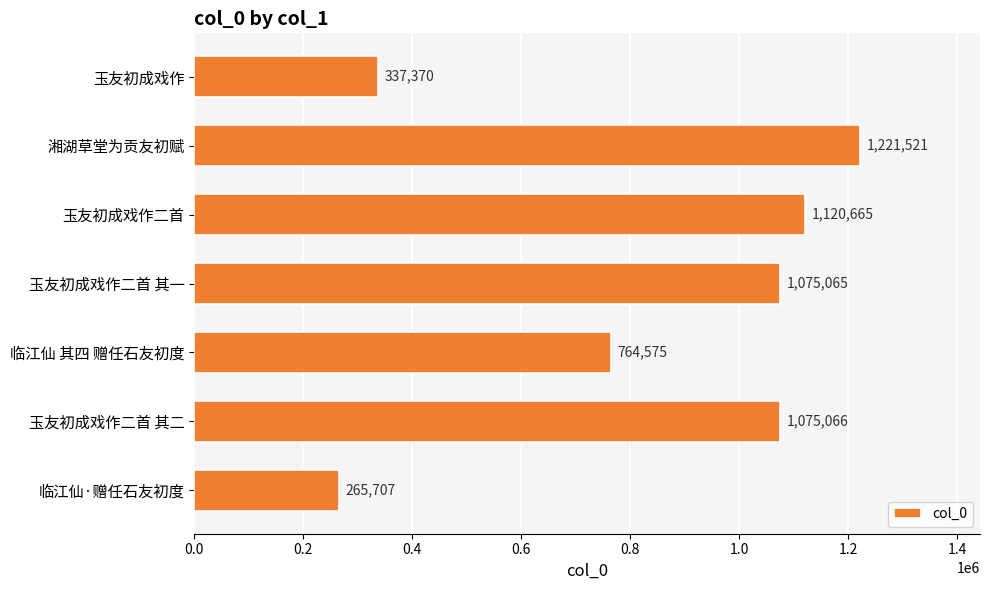

Reading top to bottom, transcribe all the data shown in this chart.

337370	1221521	1120665	1075065	764575	1075066	265707